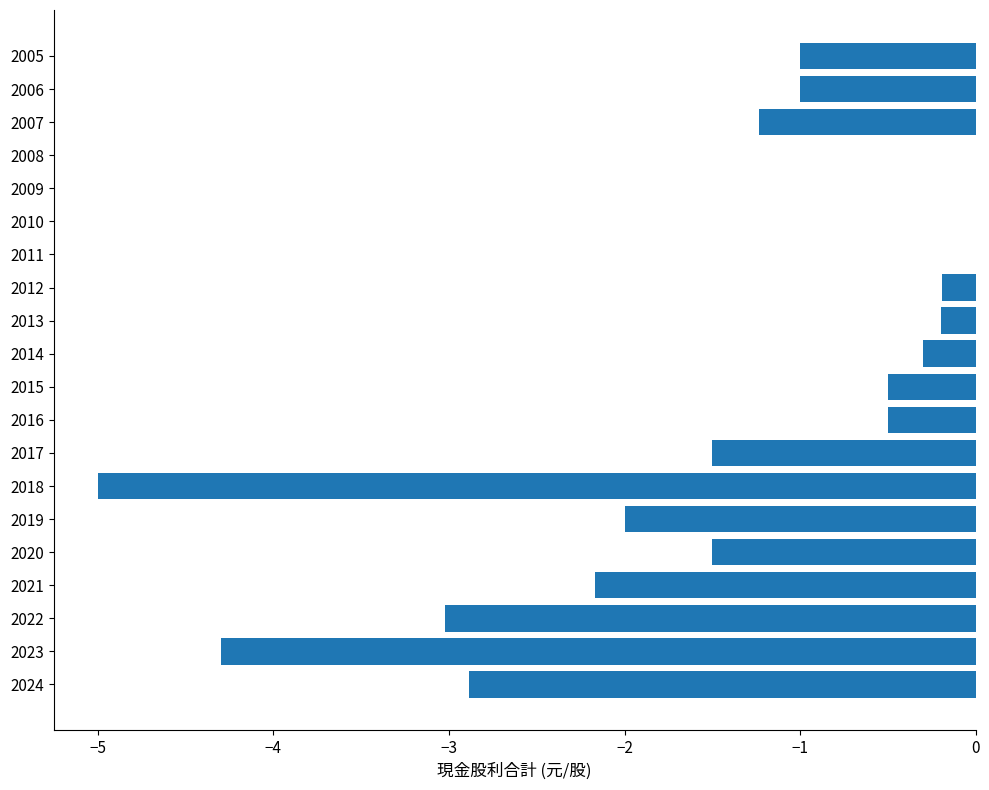

What is the sum of all values?

-27.3